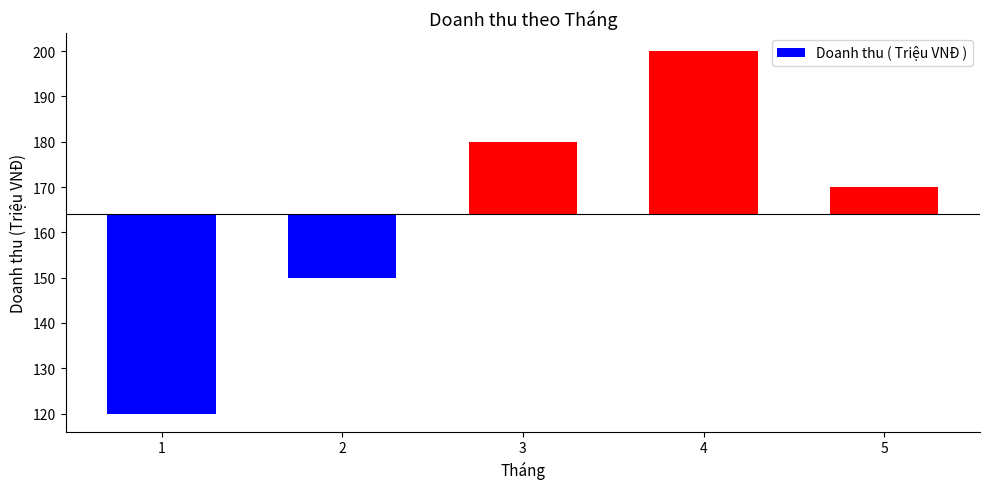

Between 1 and 5, which is larger?

5